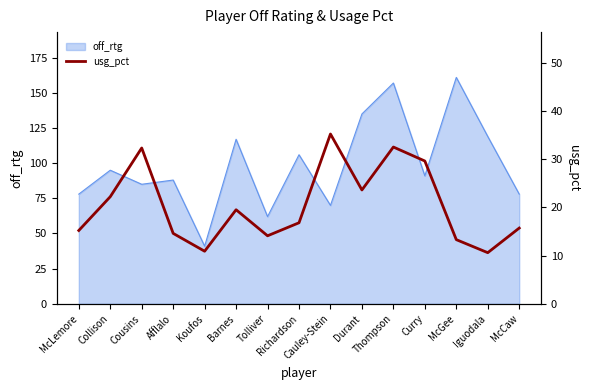

What is the maximum value for off_rtg?

161